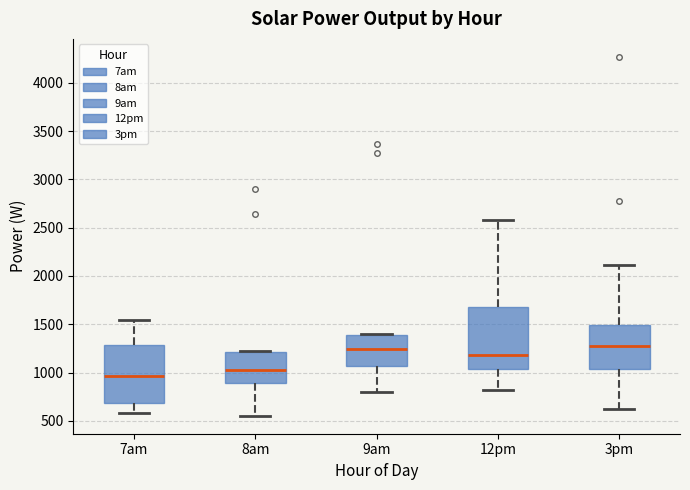

Which box is the tallest, from its lower edge to its upper edge?

12pm